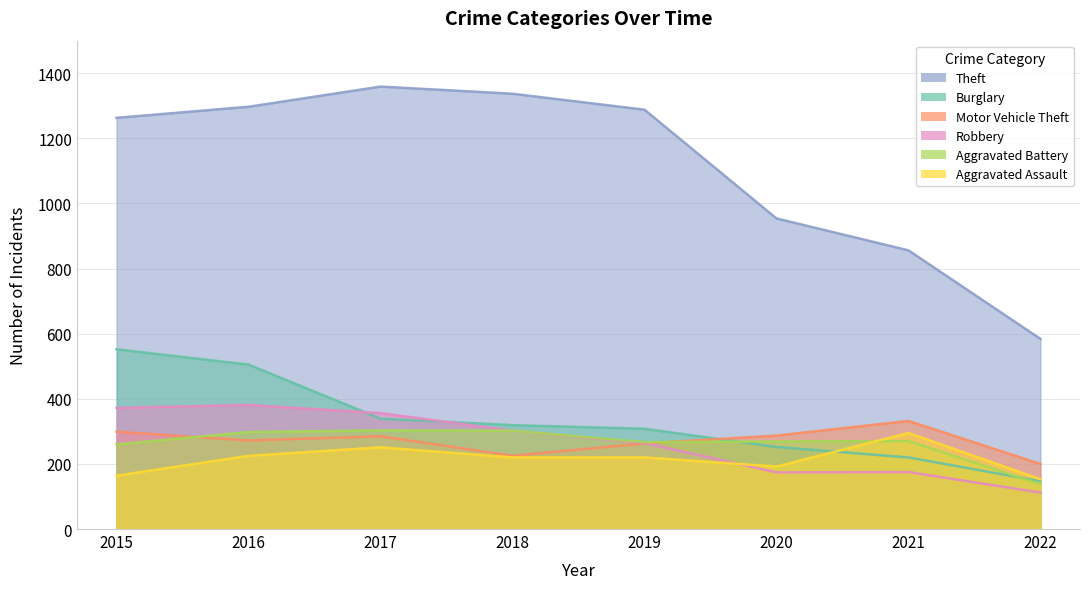

The Aggravated Assault series shows 107 at 2015. True or false?

False